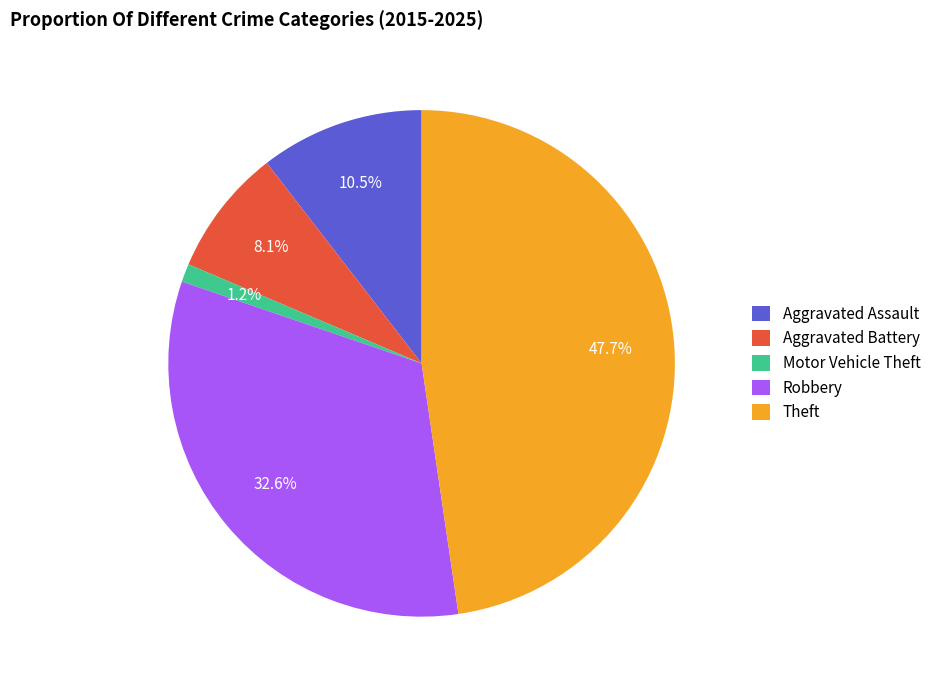

Between Aggravated Assault and Theft, which is larger?

Theft